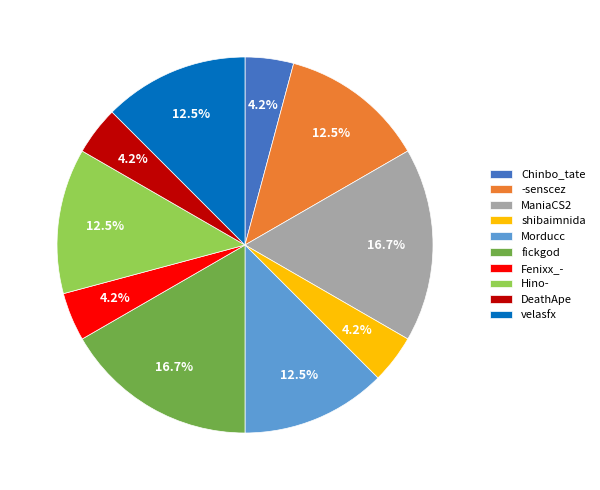

Does Chinbo_tate represent more than half of the total?

No